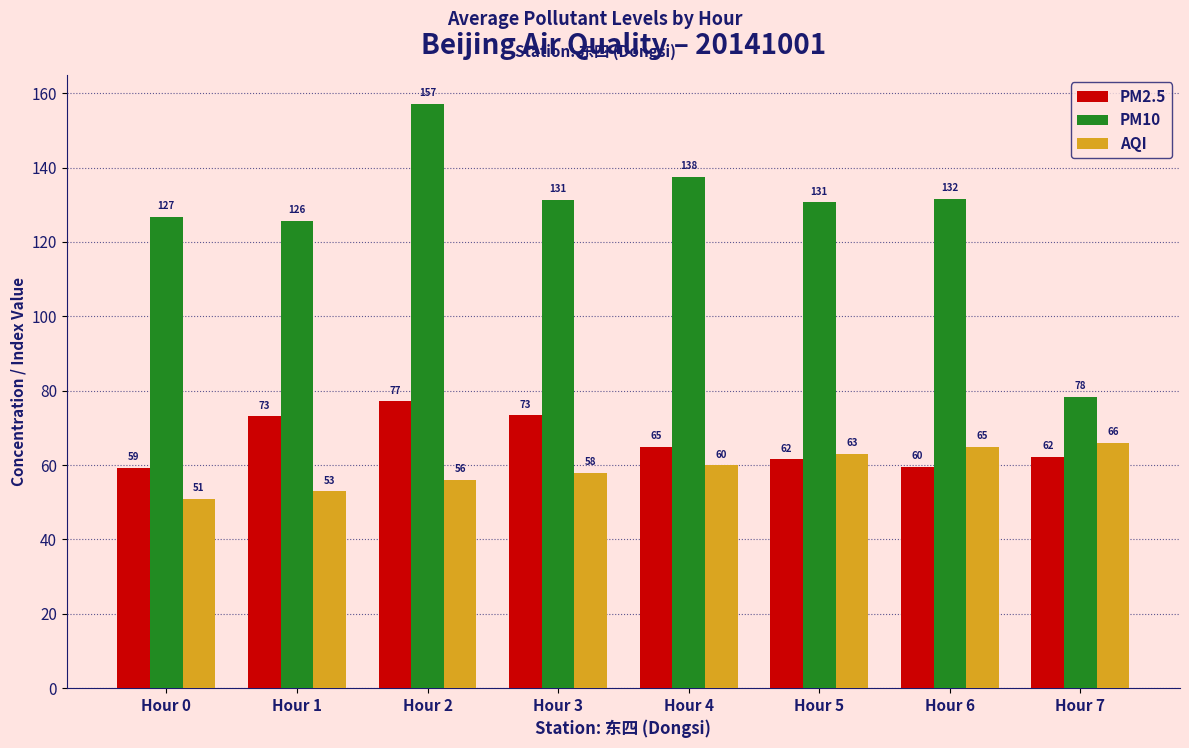

What value does the AQI series have at Hour 4?

60.0